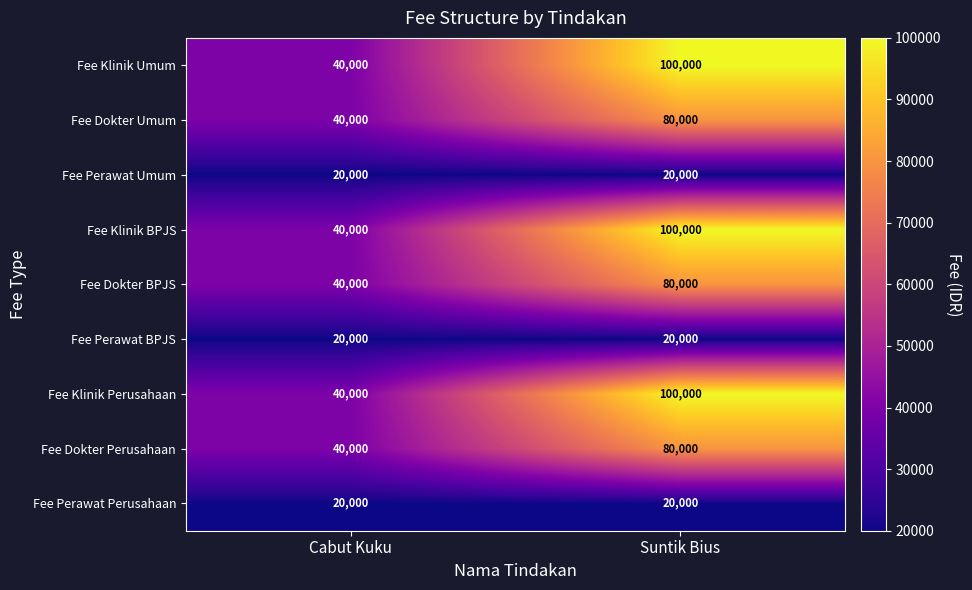

At which label is Fee Dokter BPJS closest to 60000?

Cabut Kuku